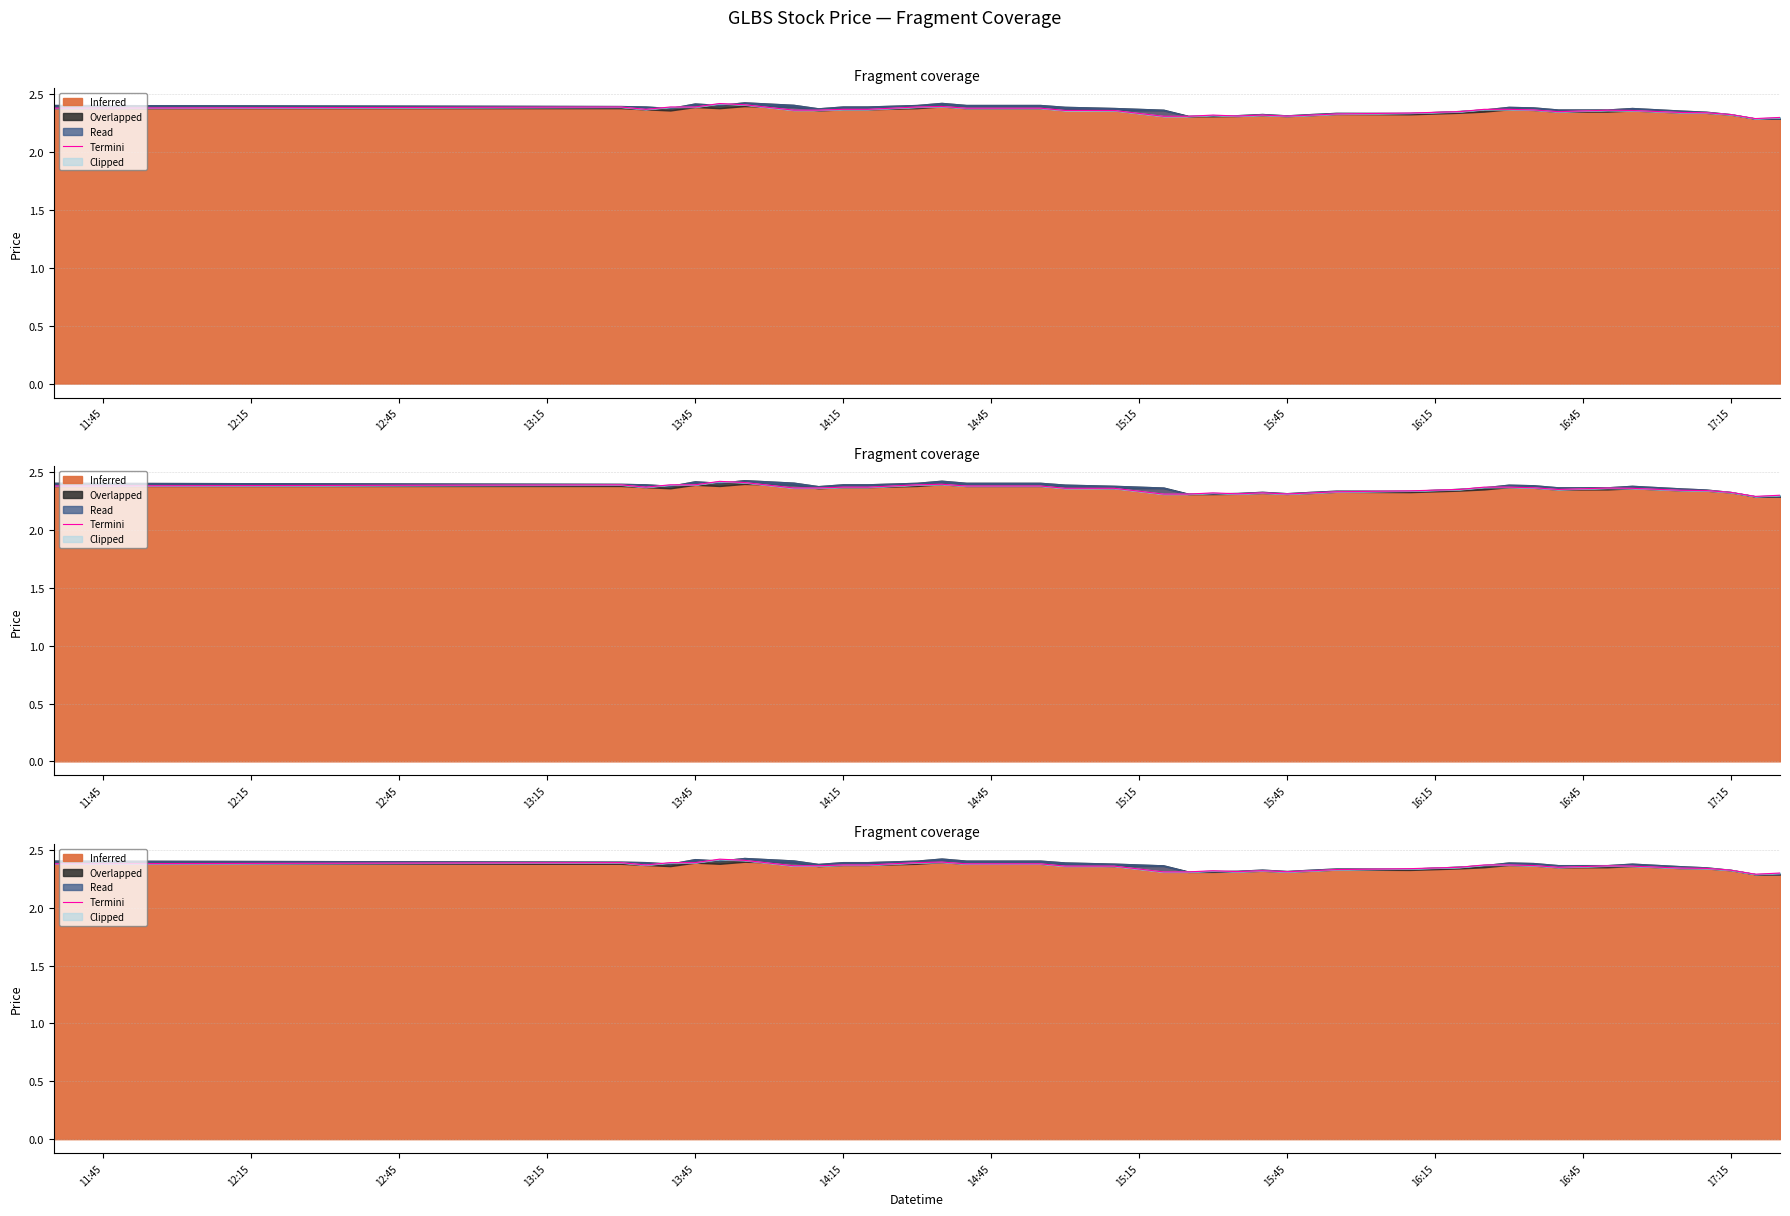

What is the value of the 27th point from the left?

2.3